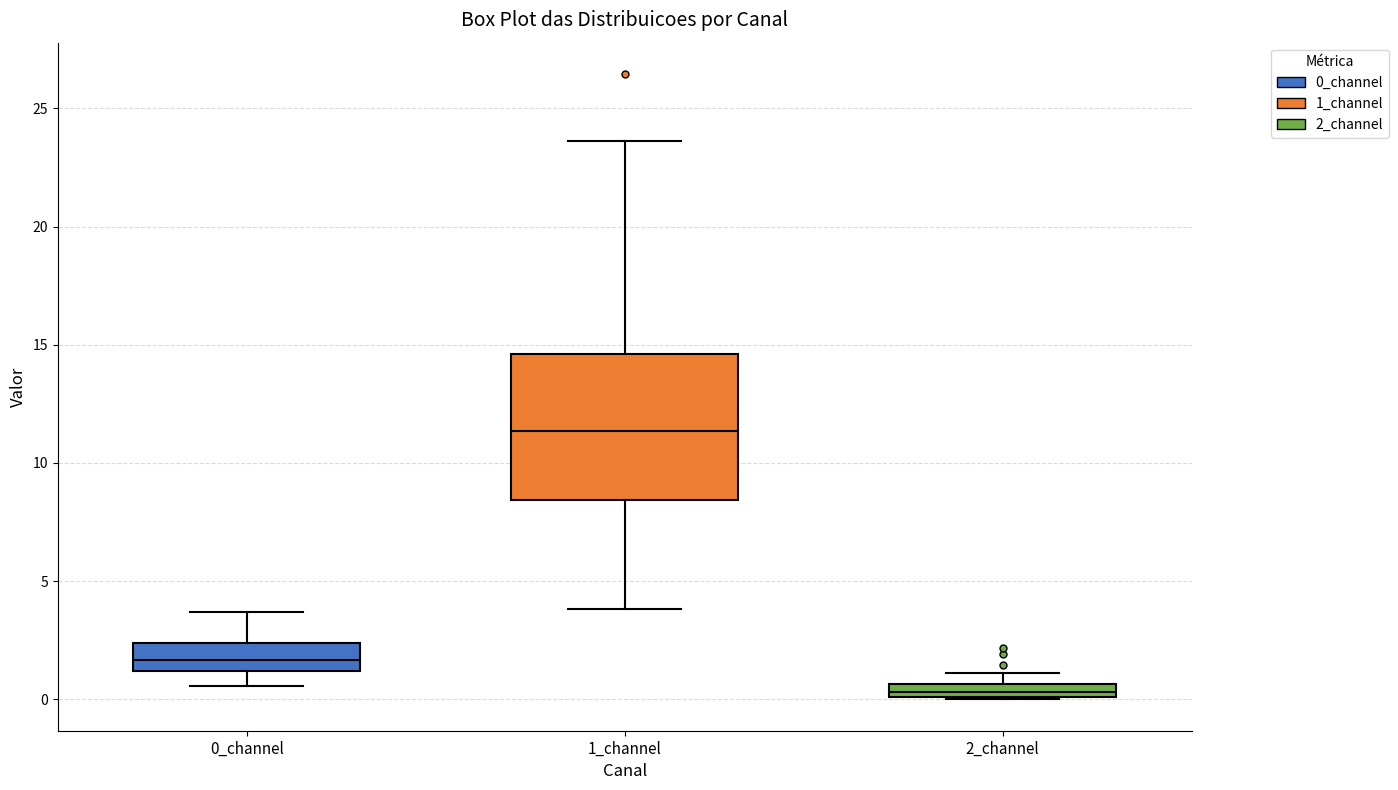

Which box's median line is the lowest?

2_channel